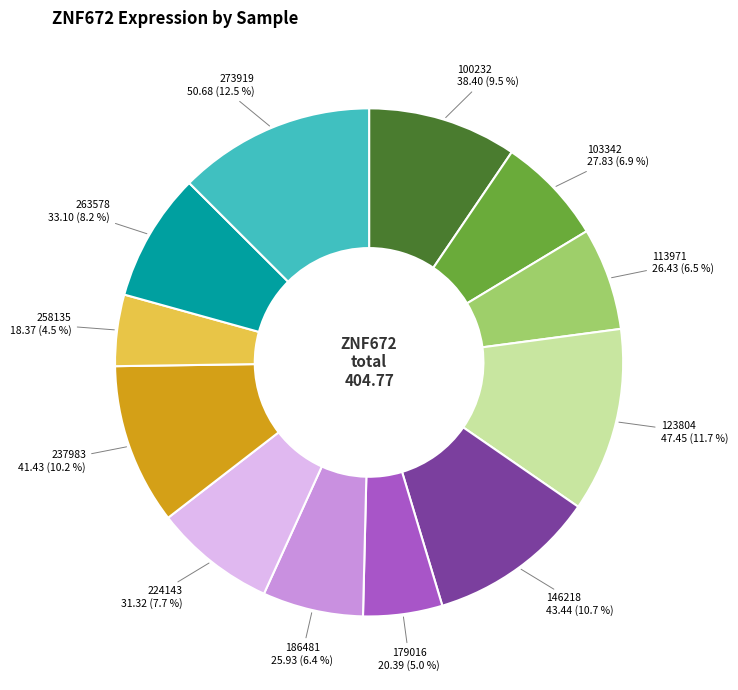

Do 103342 and 224143 together represent more than half of the pie?

No